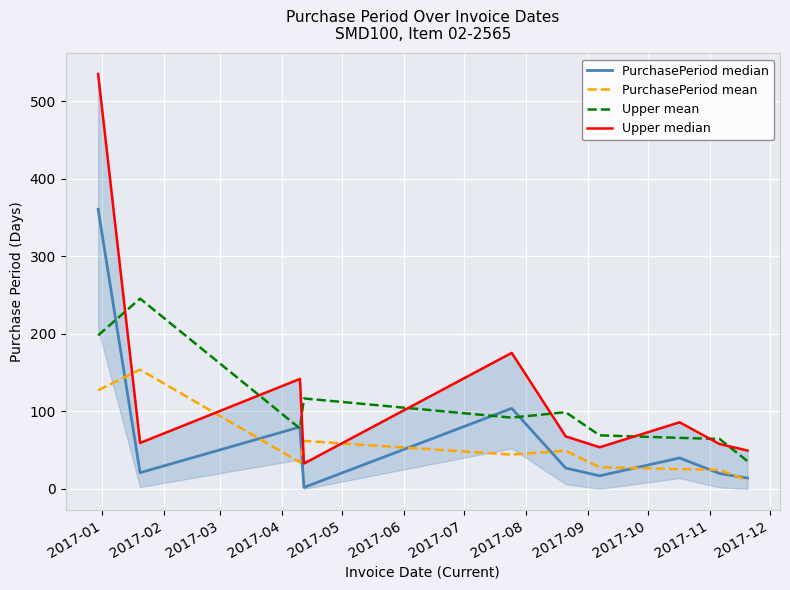

What is the minimum value for Upper mean?

35.9